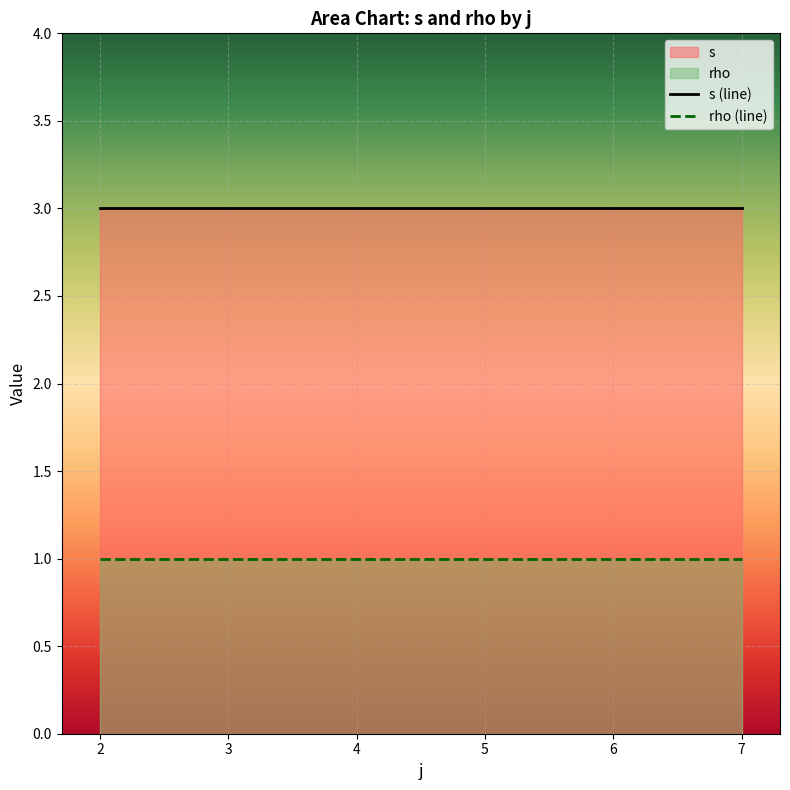

What is the sum of all s values?

6